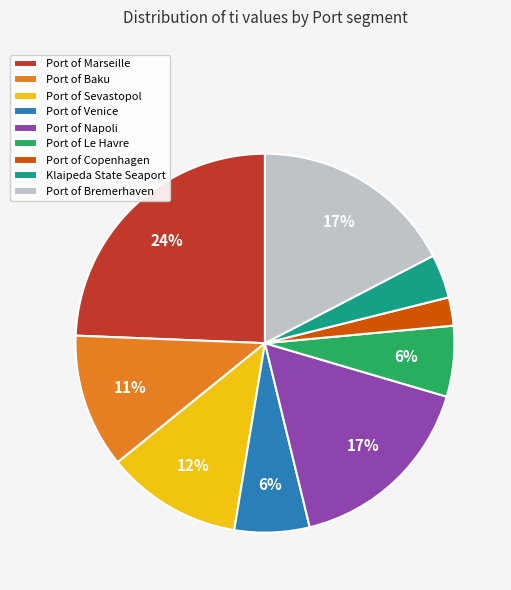

To the nearest percent, what is the difference between the Port of Sevastopol and Port of Napoli slice percentages?

5%